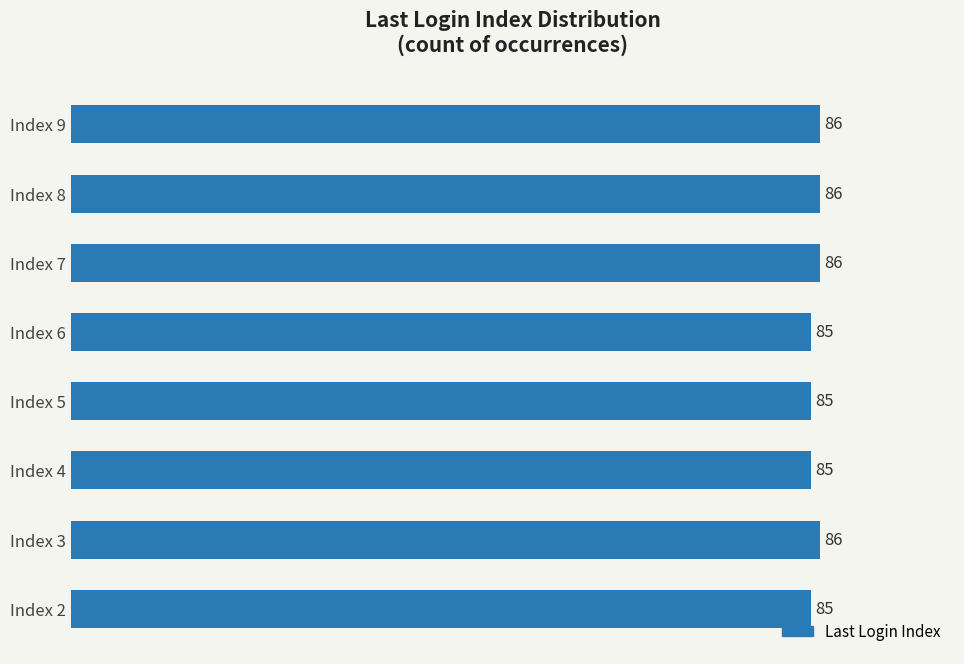

What is the maximum value shown in the chart?

86